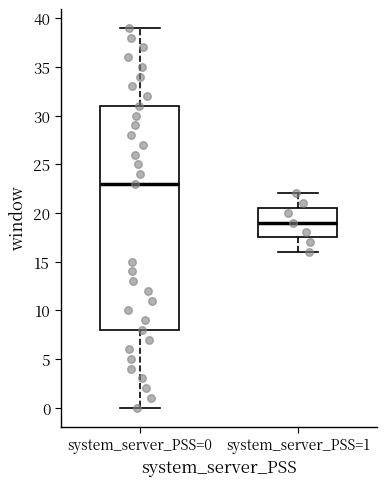

Reading left to right, transcribe this box plot: for each box, give where its median line is, the range the box spans, and where its two whiskers end, as read against the y-axis. The values are not printed on the chart, so give them approximately, as read against the axis.

system_server_PSS=0: median 23.0, box 8.0 to 31.0, whiskers 0.0 to 39.0
system_server_PSS=1: median 19.0, box 17.5 to 20.5, whiskers 16.0 to 22.0